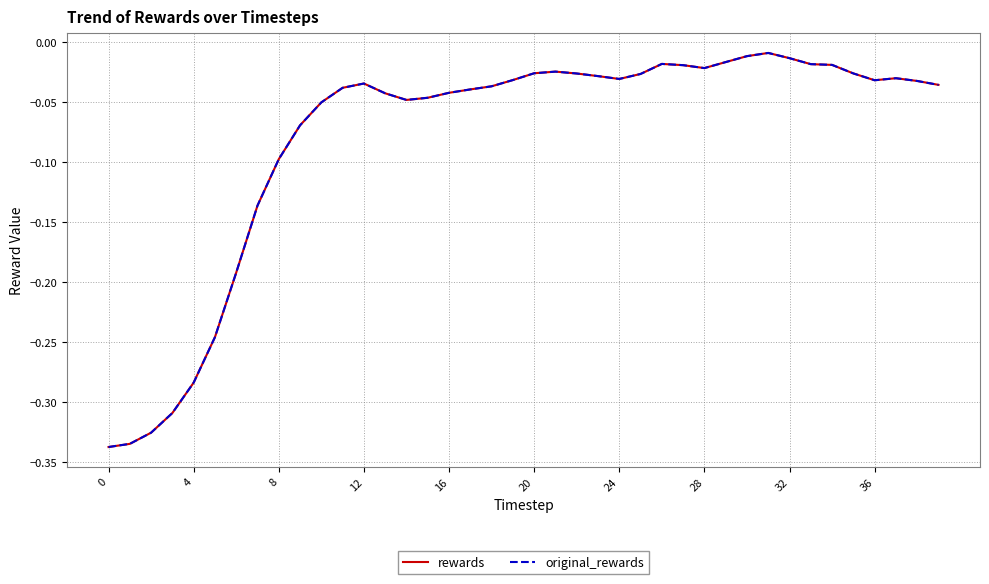

Where is the first local maximum for original_rewards?

12